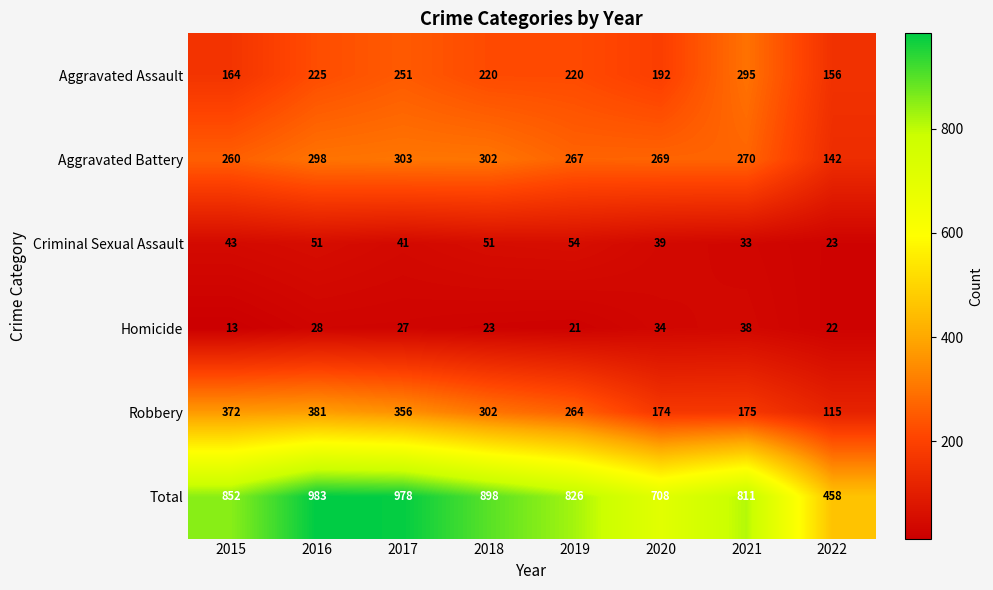

List the series in order of their peak value, lowest first.

Homicide, Criminal Sexual Assault, Aggravated Assault, Aggravated Battery, Robbery, Total